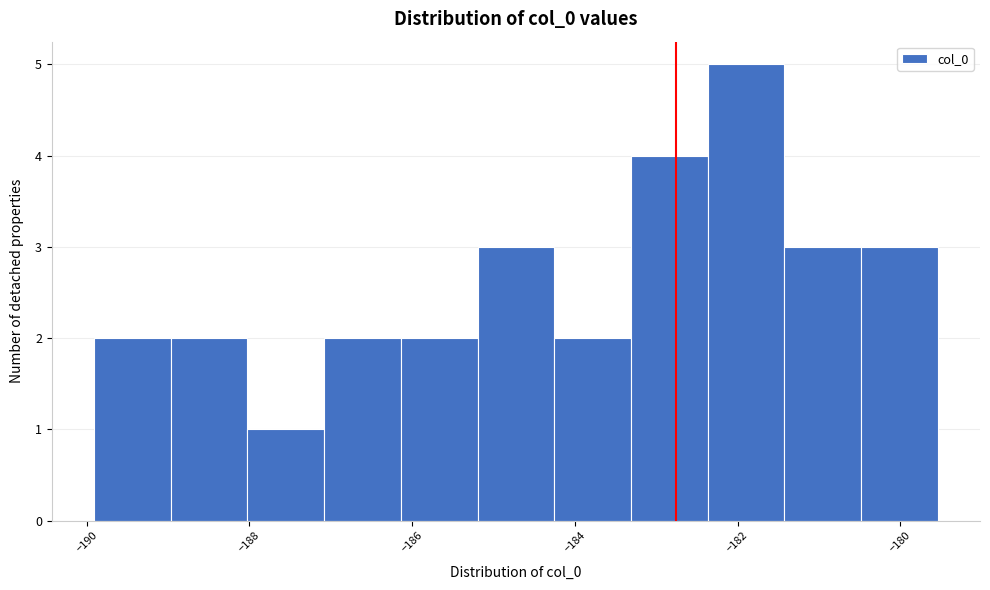

Reading left to right, list every bar in this chart as the range it spans on the x-axis followed by its height. Neither the bar edges nor the heights are printed on the chart, so give them approximately, as read against the axes.

-190.0 to -189.0: 2
-189.0 to -188.0: 2
-188.0 to -187.0: 1
-187.0 to -186.2: 2
-186.2 to -185.2: 2
-185.2 to -184.2: 3
-184.2 to -183.4: 2
-183.4 to -182.4: 4
-182.4 to -181.4: 5
-181.4 to -180.4: 3
-180.4 to -179.6: 3